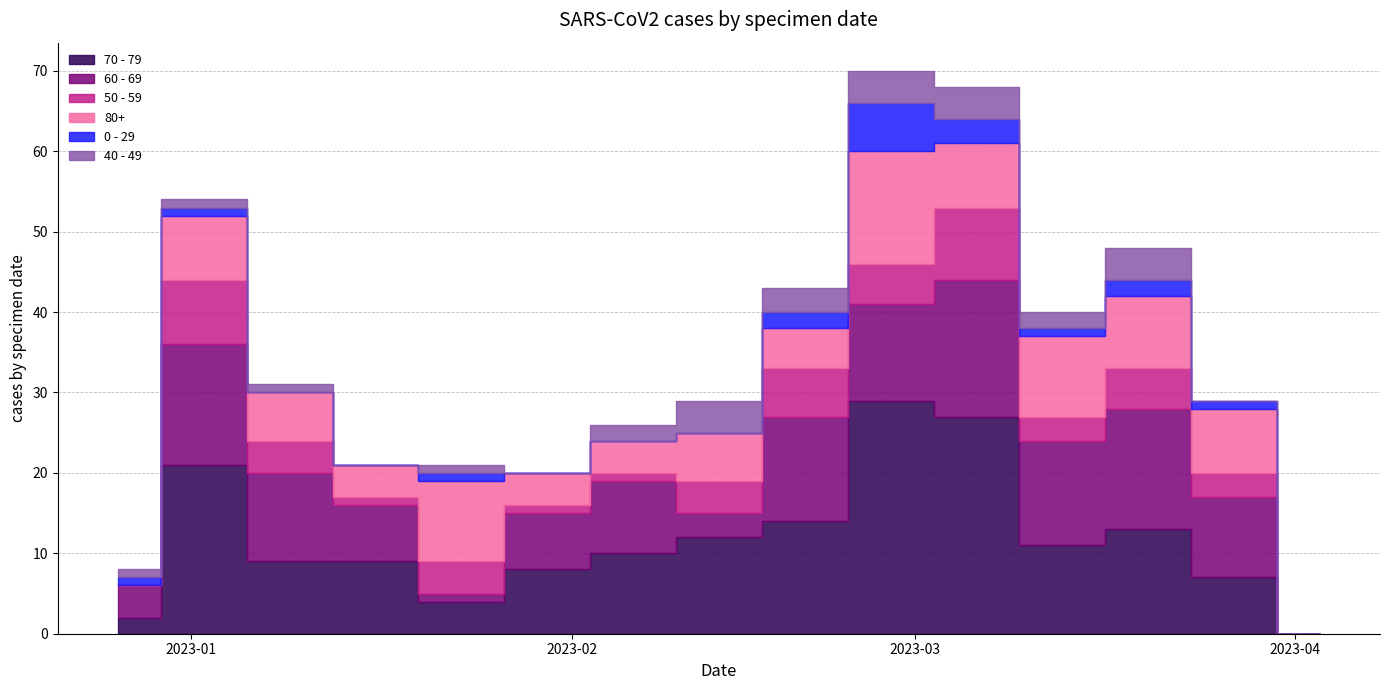

Which series has the largest range (max minus min)?

70 - 79